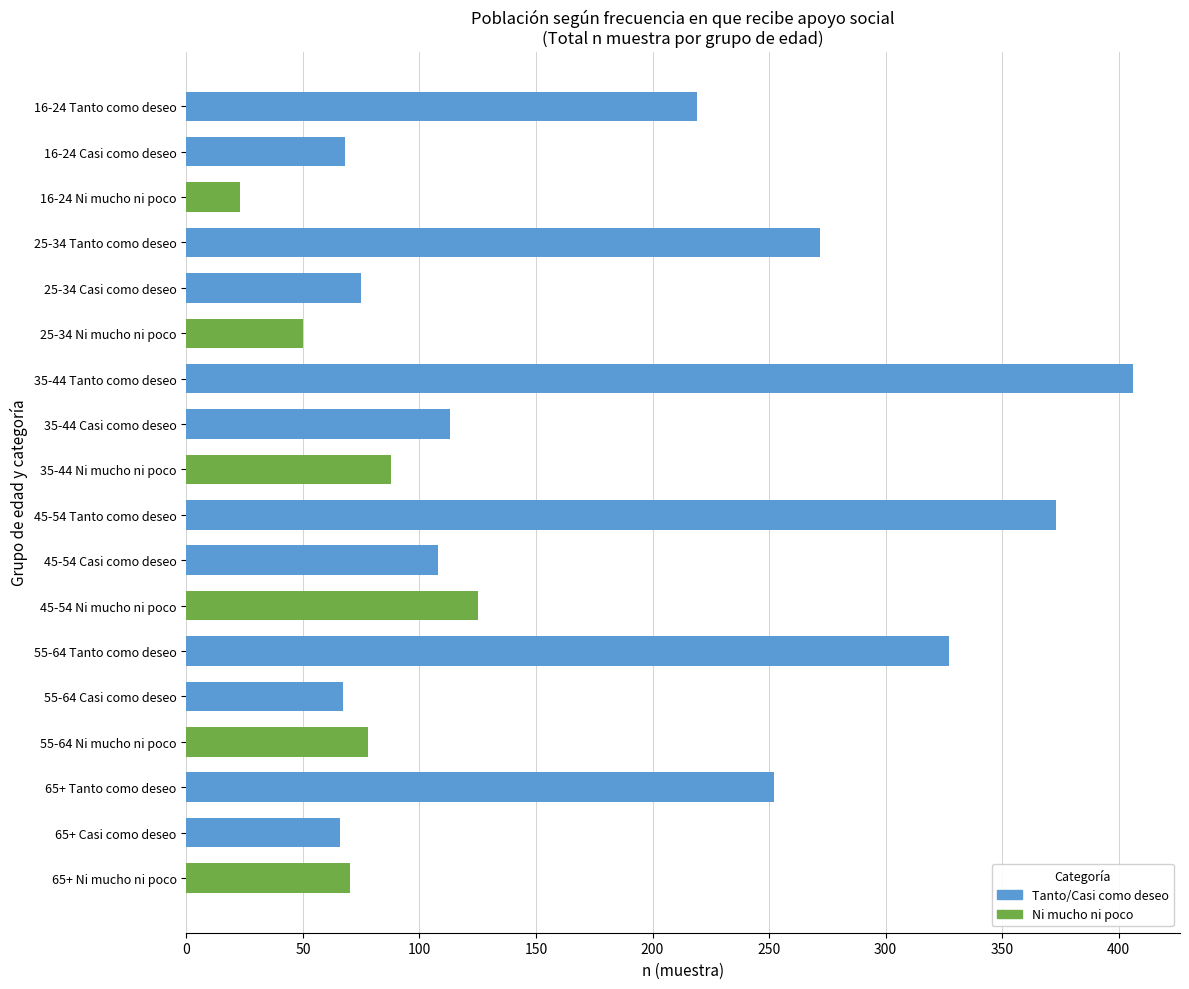

The chart shows a value of 122 at 55-64 Ni mucho ni poco. True or false?

False